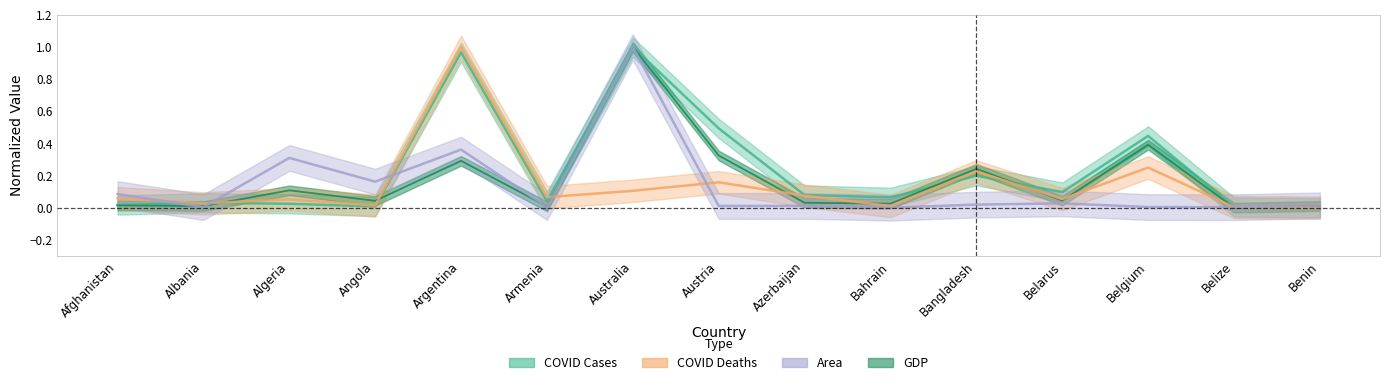

What is the difference between the GDP values at Armenia and Bangladesh?

0.2